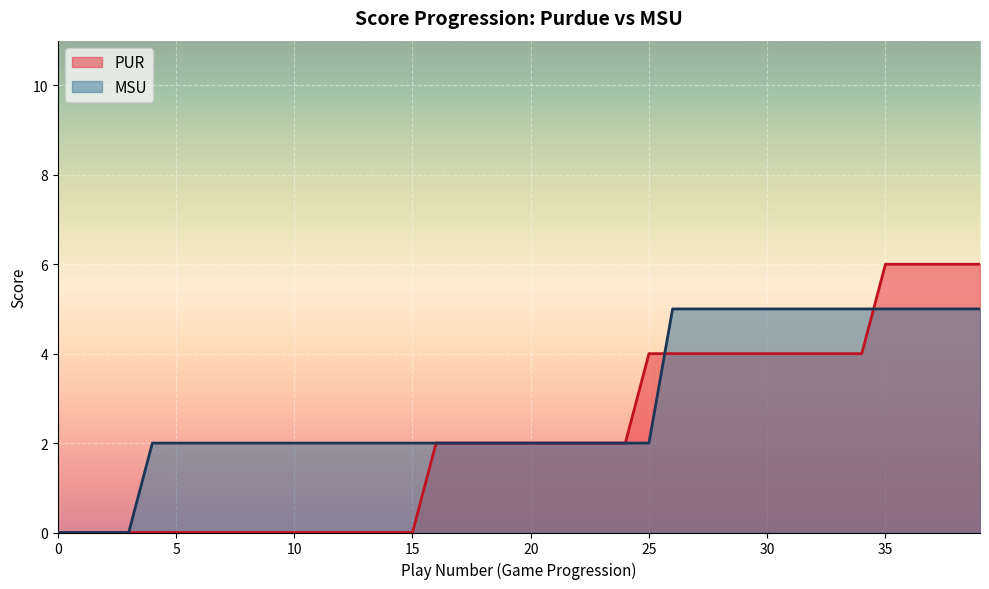

Is the value of MSU at 36 greater than the value of PUR at 24?

Yes